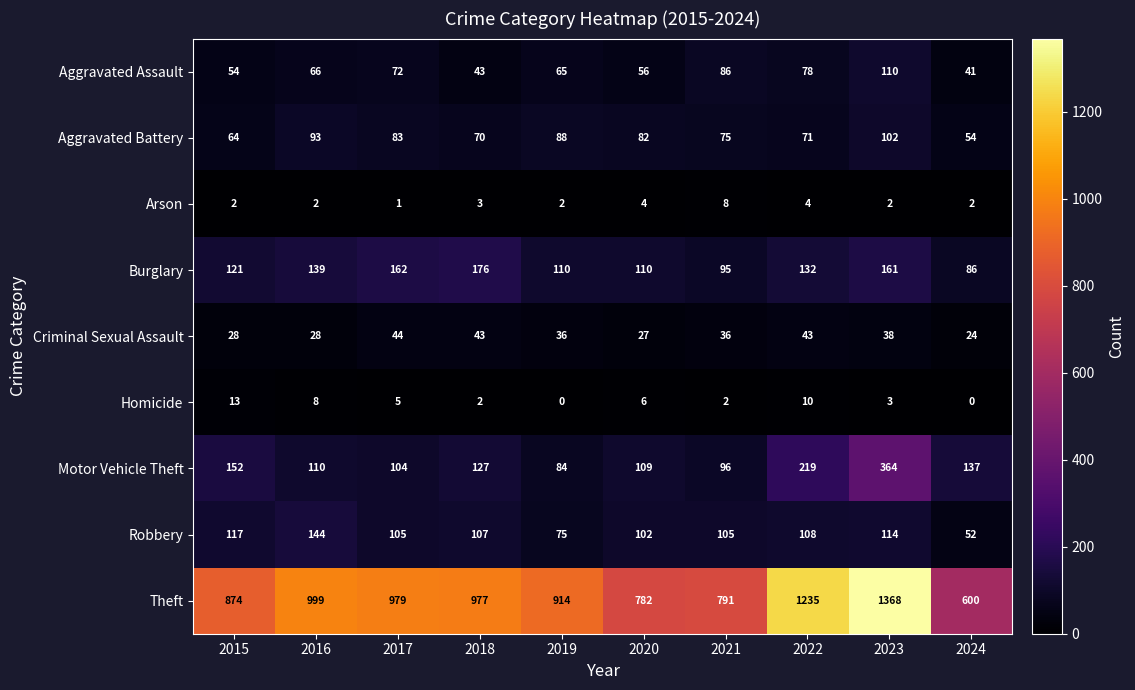

What is the spread (max minus min) of values at 2016?

997